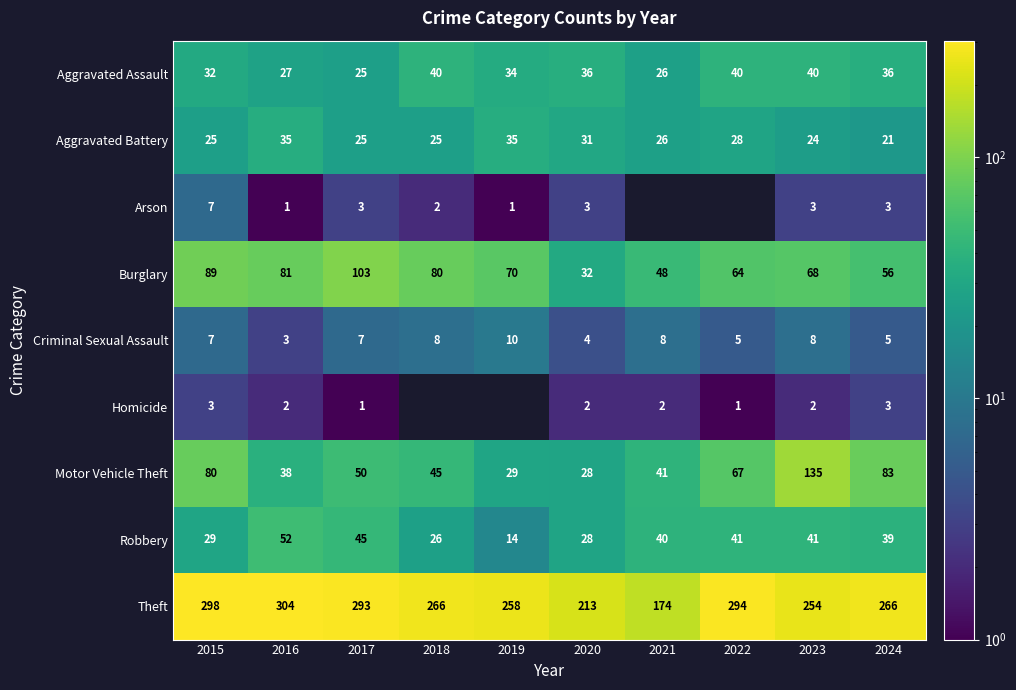

What is the total value across all series at 2015?

570